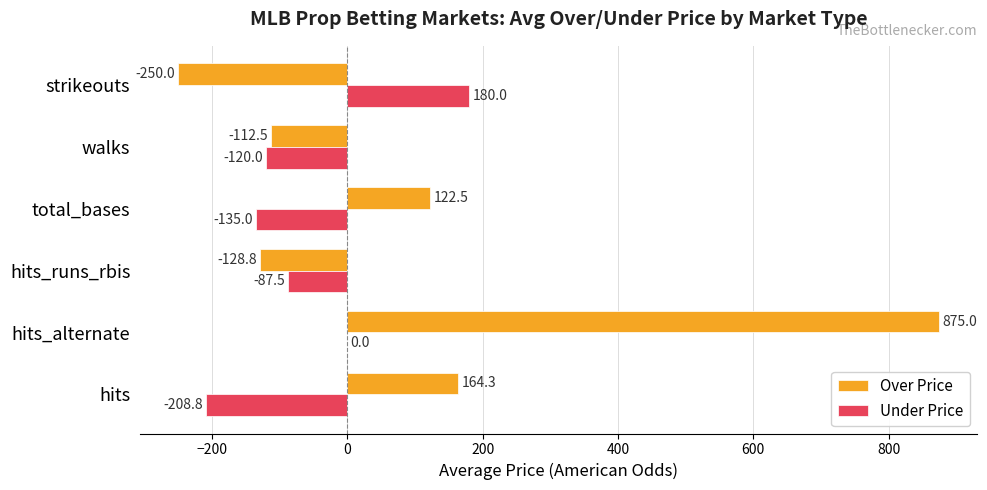

What is the maximum value shown in the chart?

875.0